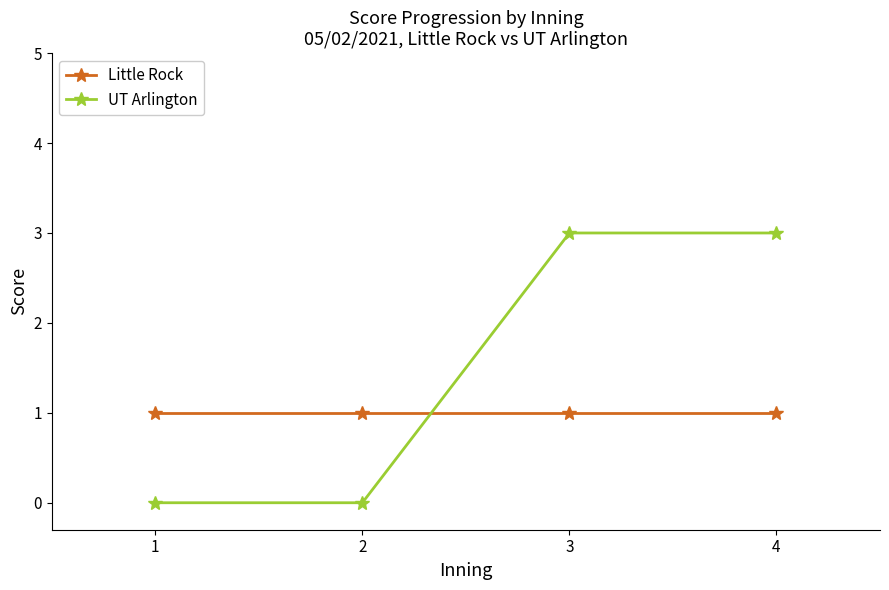

Does the chart have visible grid lines?

No